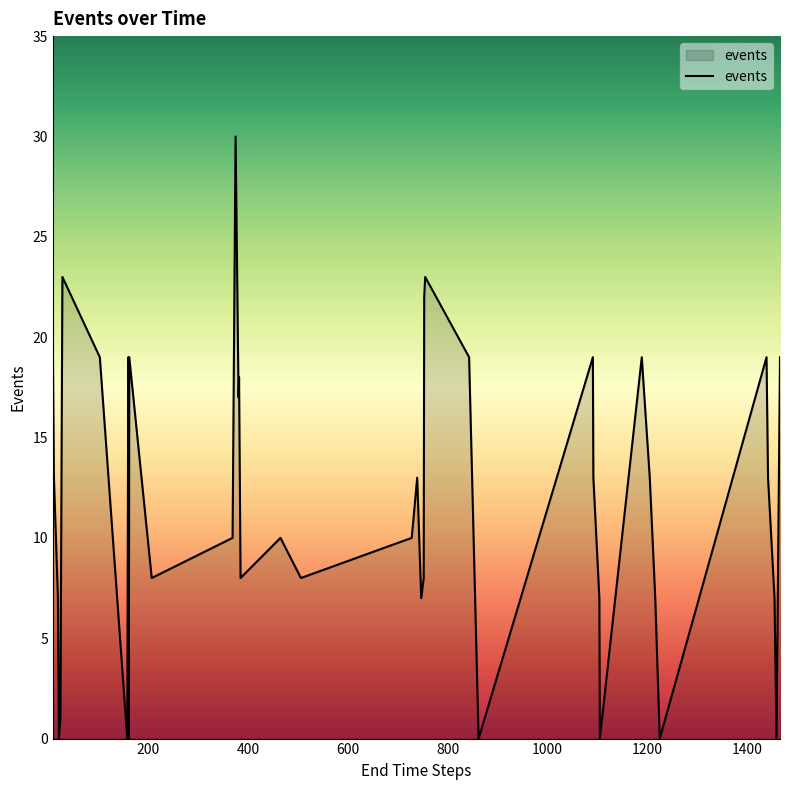

Reading left to right, what are all the values shown in this chart?

19	13	7	0	1	23	19	0	19	0	19	8	10	30	17	18	8	10	8	10	13	7	8	22	23	19	0	19	13	7	0	19	13	7	0	19	13	7	0	19